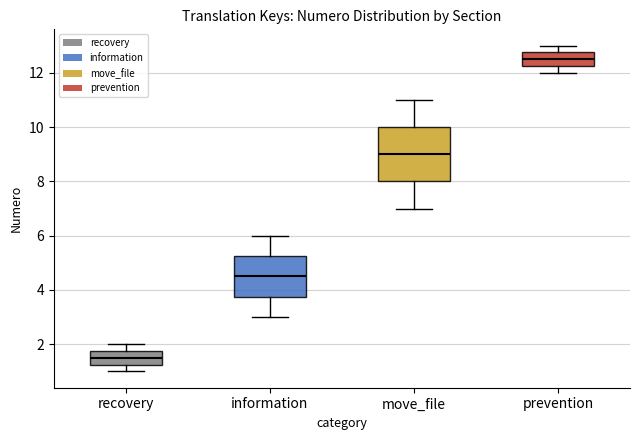

Reading left to right, transcribe this box plot: for each box, give where its median line is, the range the box spans, and where its two whiskers end, as read against the y-axis. The values are not printed on the chart, so give them approximately, as read against the axis.

recovery: median 1.6, box 1.2 to 1.8, whiskers 1.0 to 2.0
information: median 4.6, box 3.8 to 5.2, whiskers 3.0 to 6.0
move_file: median 9.0, box 8.0 to 10.0, whiskers 7.0 to 11.0
prevention: median 12.6, box 12.2 to 12.8, whiskers 12.0 to 13.0